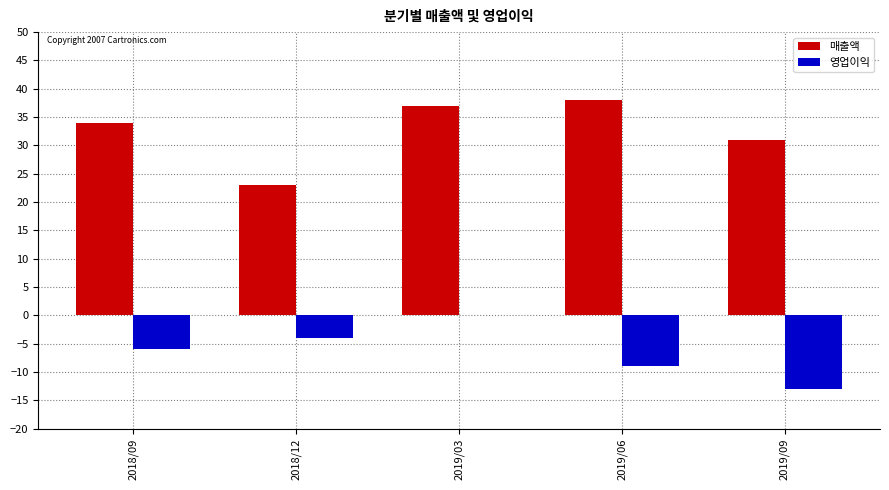

What is the total value across all series at 2018/12?

19